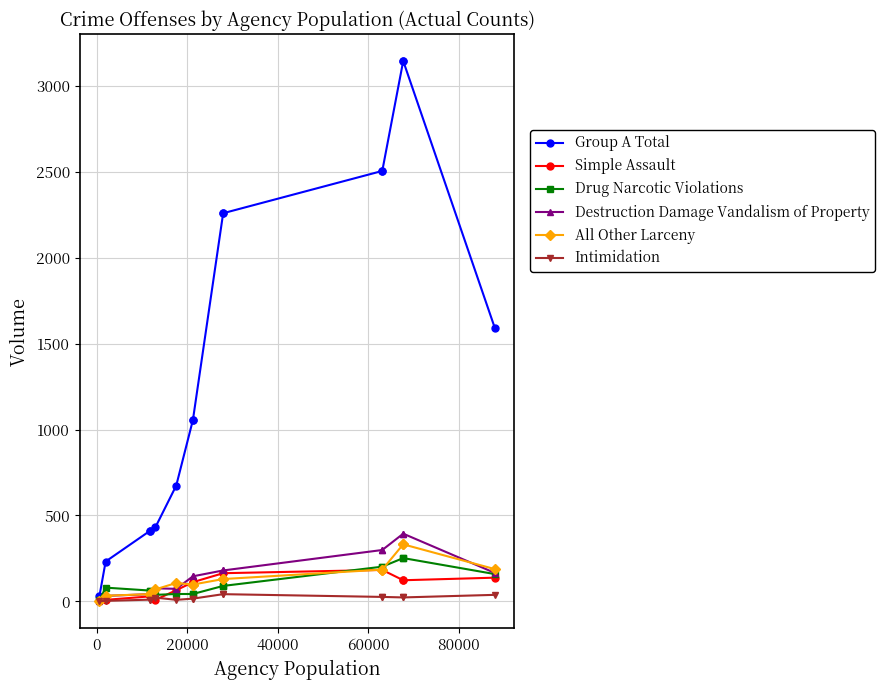

How many lines are shown in the chart?

6